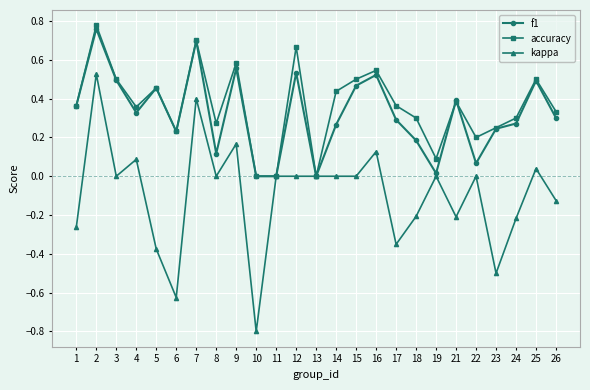

What is the sum of all f1 values?

8.0